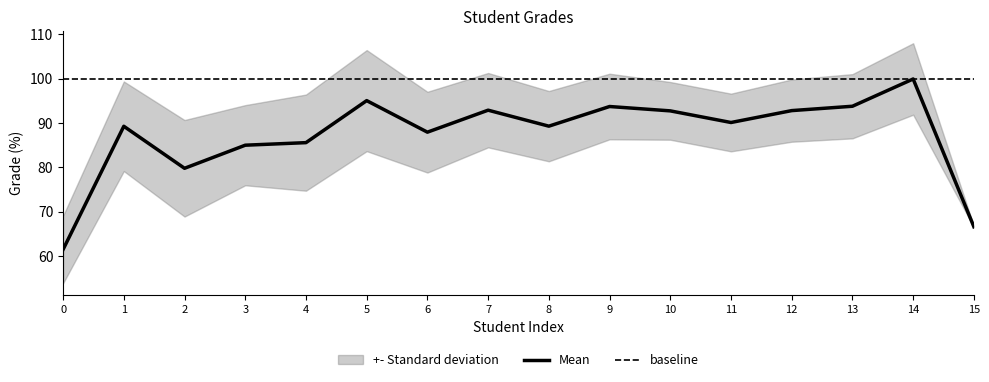

Does the chart display data point markers on the line(s)?

No